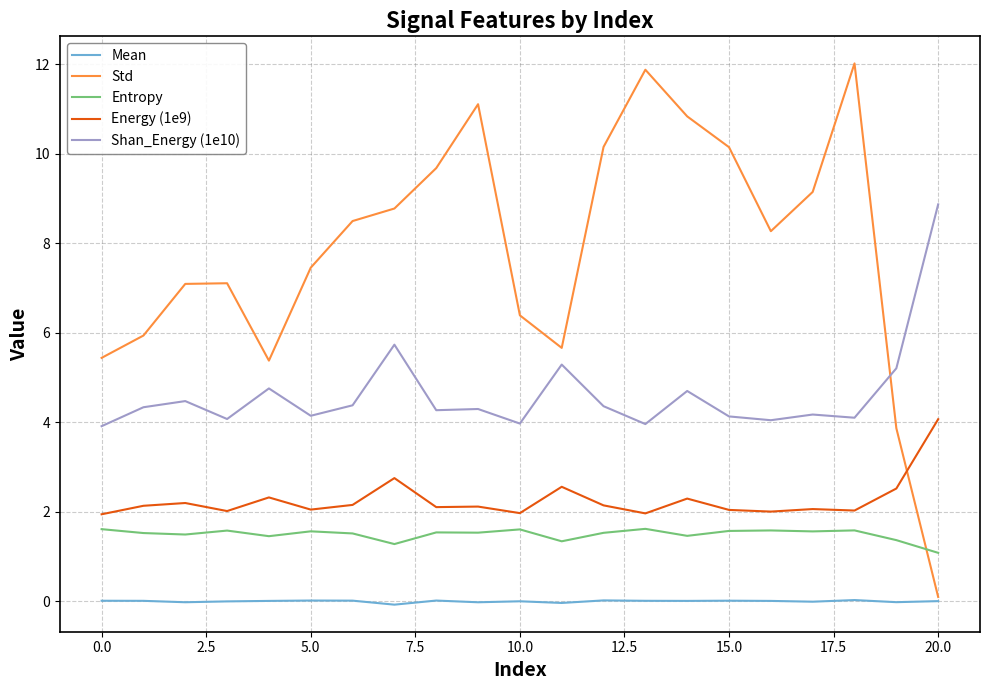

What is the minimum value for Entropy?

1.1